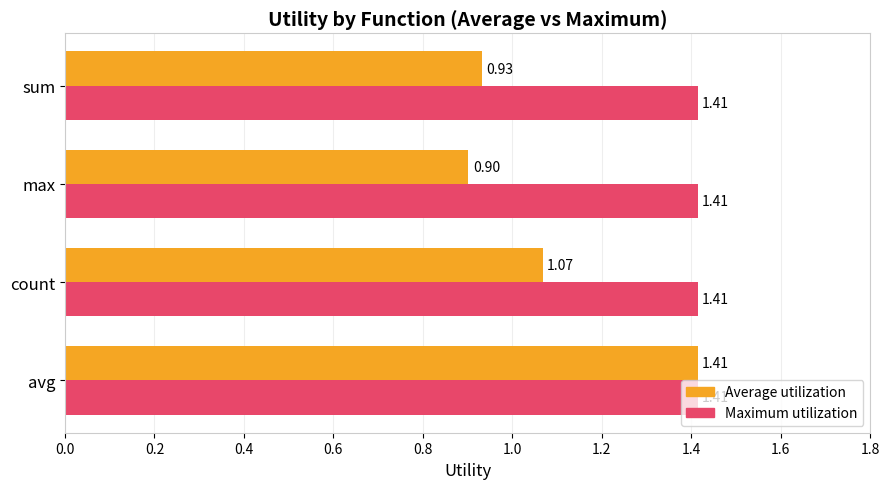

Where is Average utilization nearest to the value 1?

sum